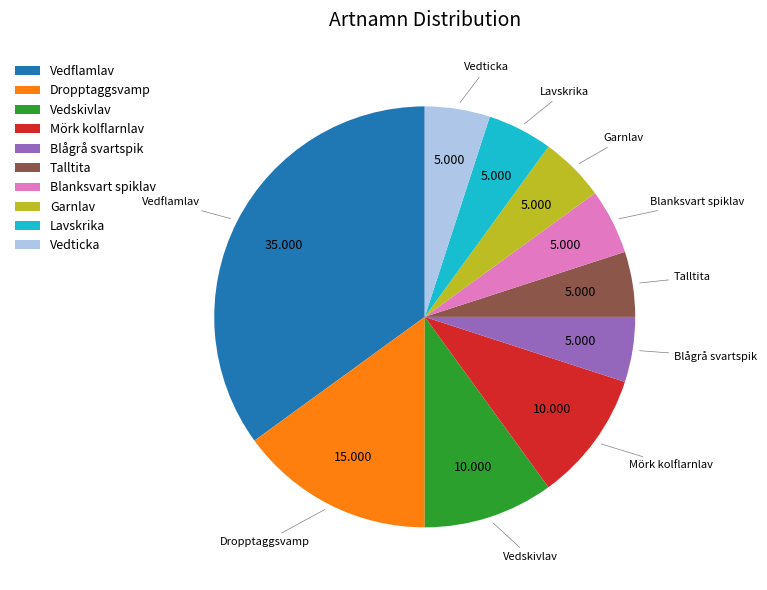

Which slice is the largest?

Vedflamlav